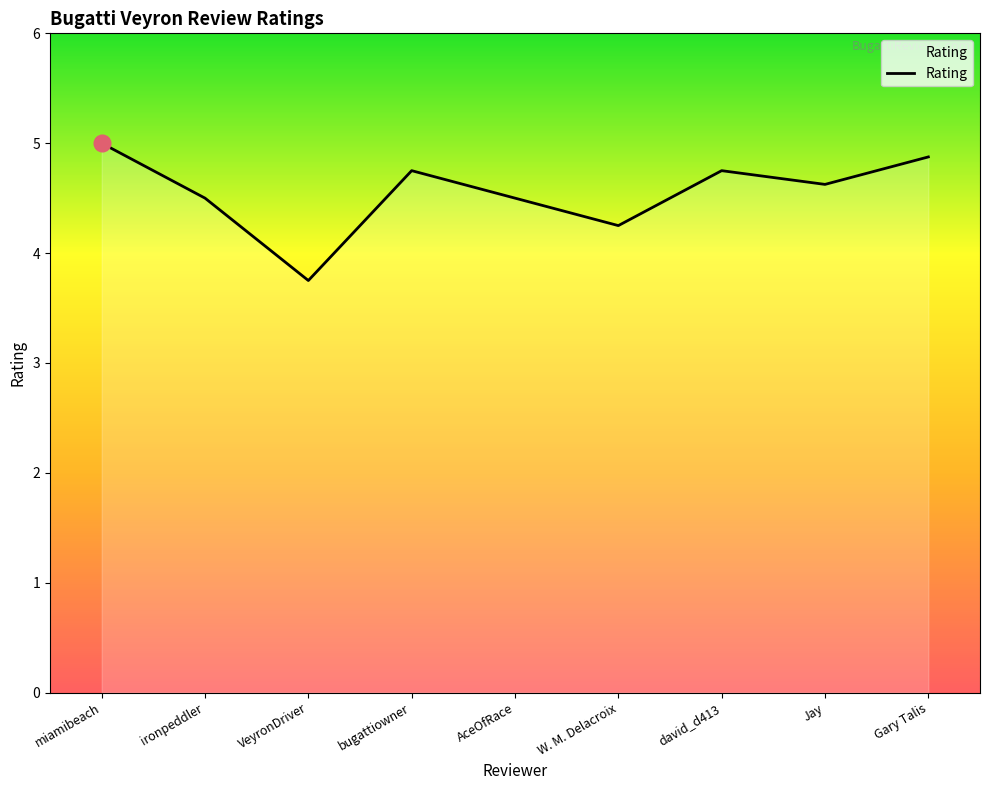

How many values exceed 4?

8